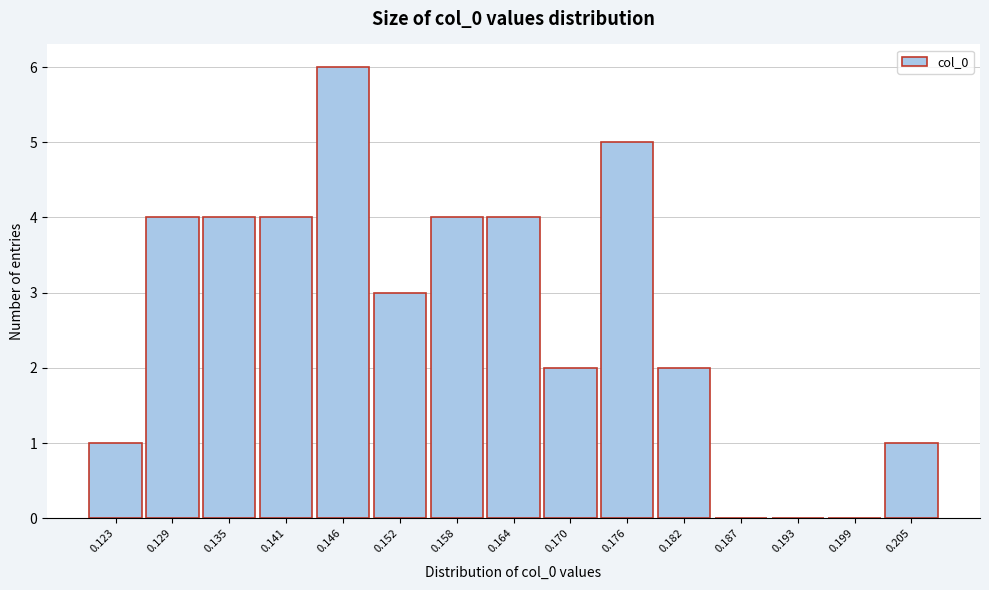

Reading left to right, what are all the values shown in this chart?

0.123=1	0.129=4	0.135=4	0.141=4	0.146=6	0.152=3	0.158=4	0.164=4	0.170=2	0.176=5	0.182=2	0.187=0	0.193=0	0.199=0	0.205=1